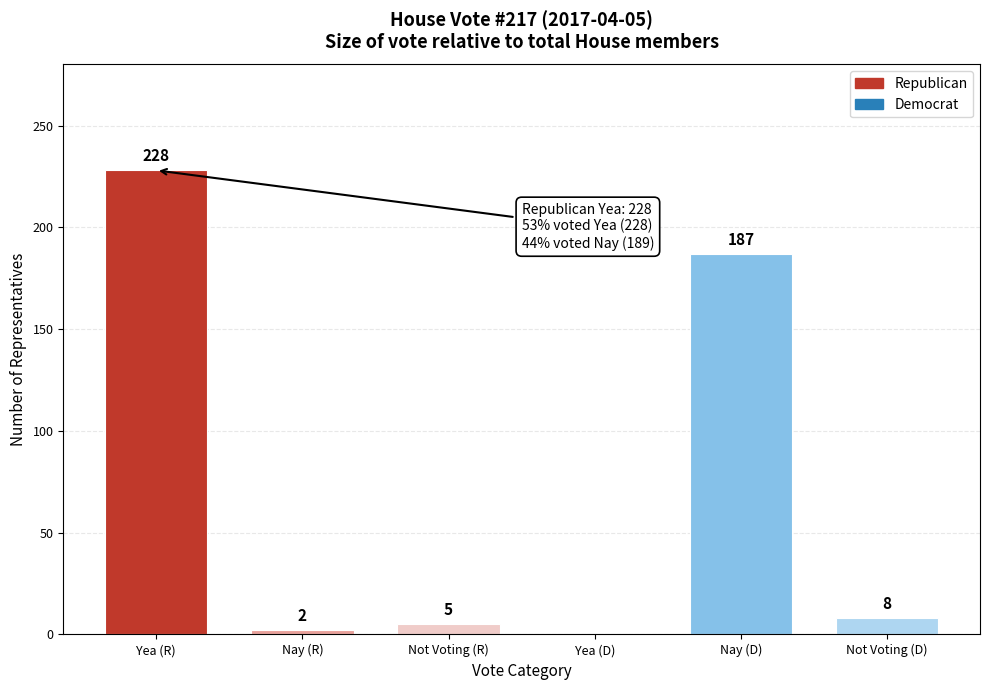

Reading right to left, extract all data points from this chart.

Not Voting (D)=8	Nay (D)=187	Yea (D)=0	Not Voting (R)=5	Nay (R)=2	Yea (R)=228